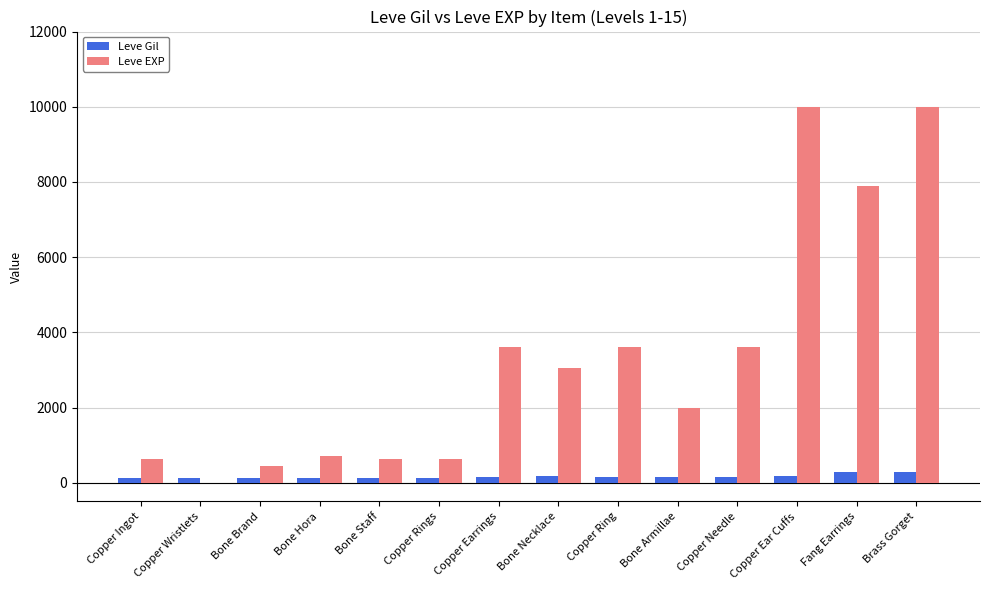

Is it true that Leve EXP equals 450 at Bone Brand?

True